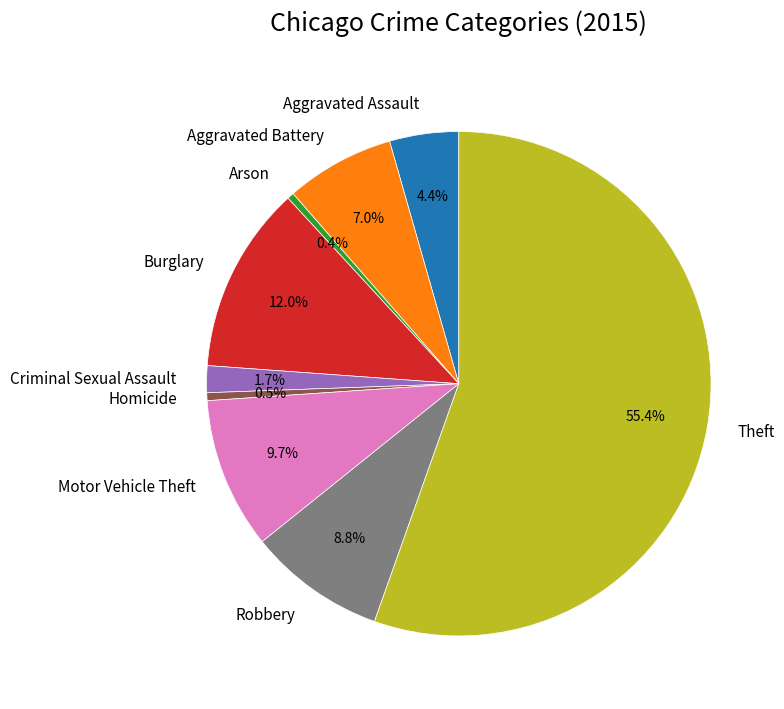

Is it true that Theft is 41% of the pie?

False